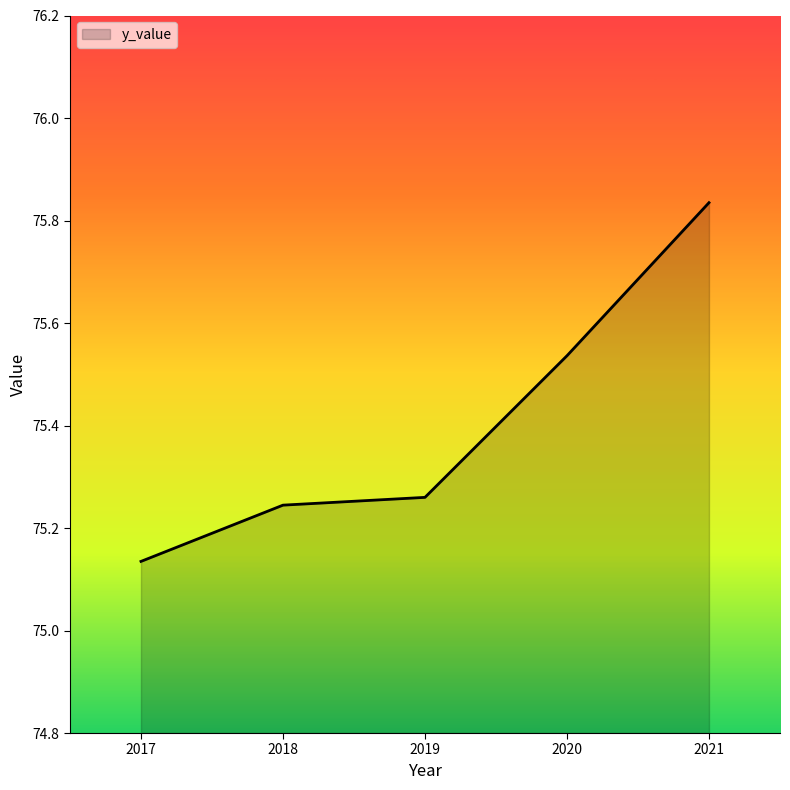

List the labels in order of value, smallest first.

2017, 2018, 2019, 2020, 2021